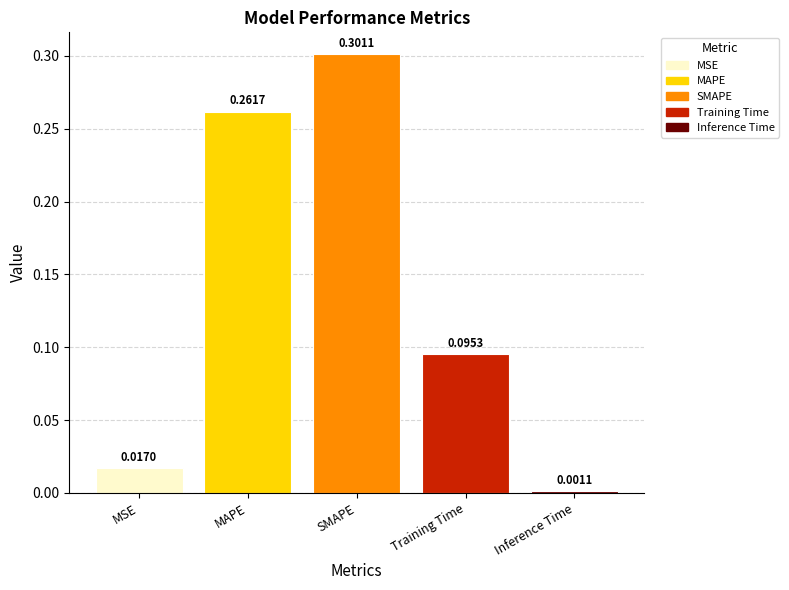

Rank the categories by value from highest to lowest.

SMAPE, MAPE, Training Time, MSE, Inference Time